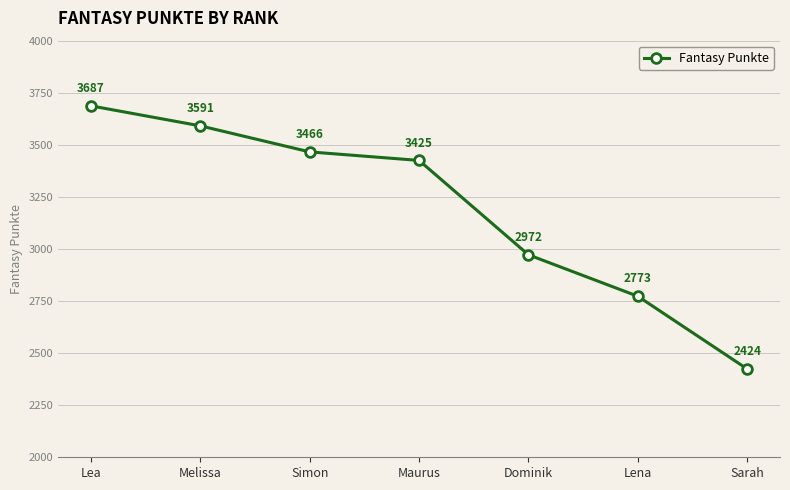

Rank the categories by value from lowest to highest.

Sarah, Lena, Dominik, Maurus, Simon, Melissa, Lea